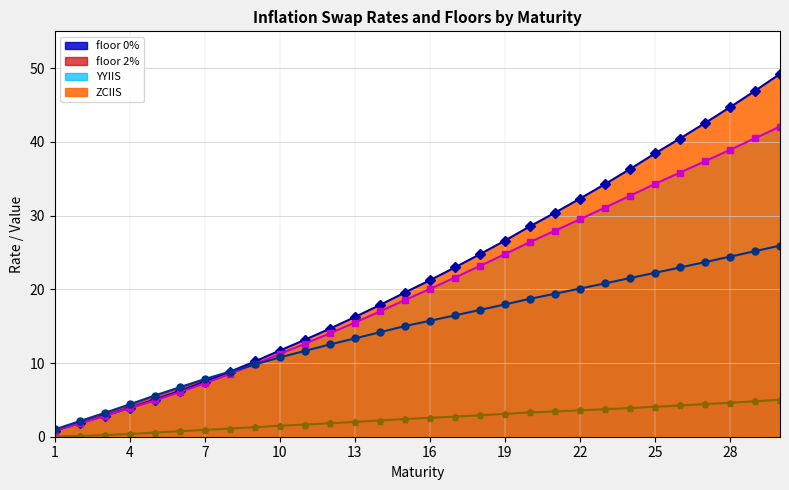

What is the approximate value of YYIIS at 28?

38.9